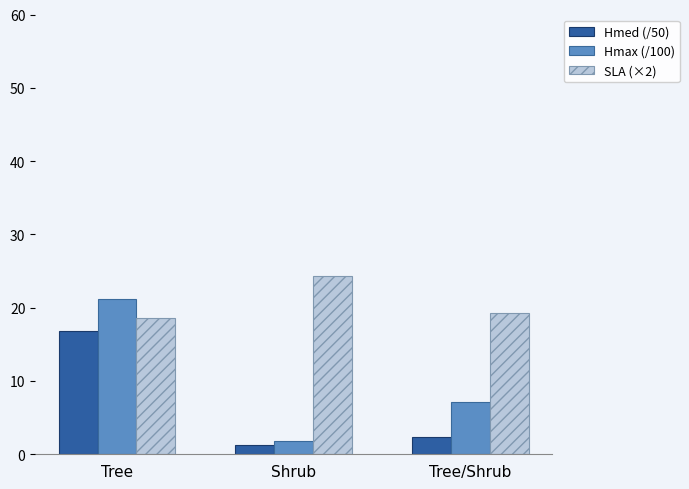

At which label is SLA (×2) closest to 21?

Tree/Shrub